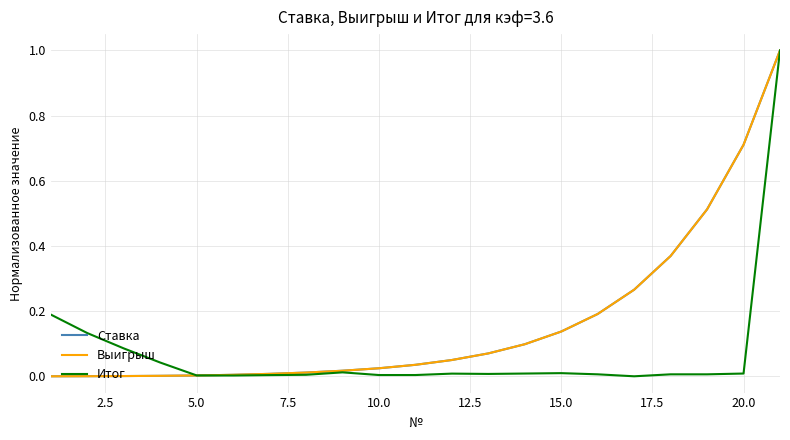

True or false: Ставка and Выигрыш intersect in this chart.

True